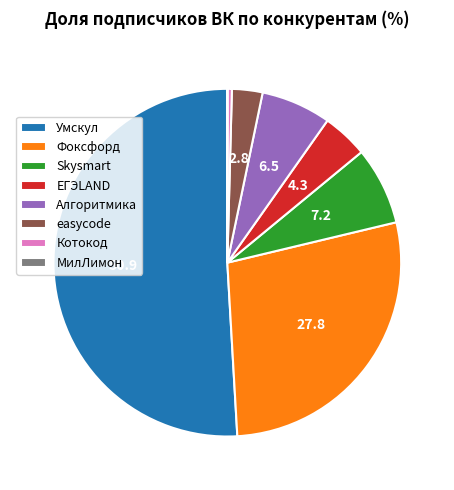

What is the largest slice in the pie chart?

Умскул